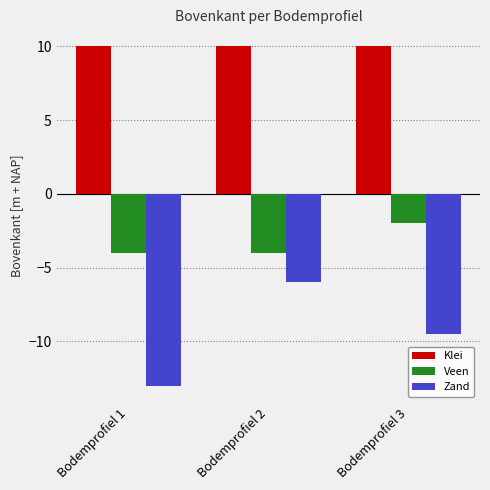

How many bars are there in total?

9